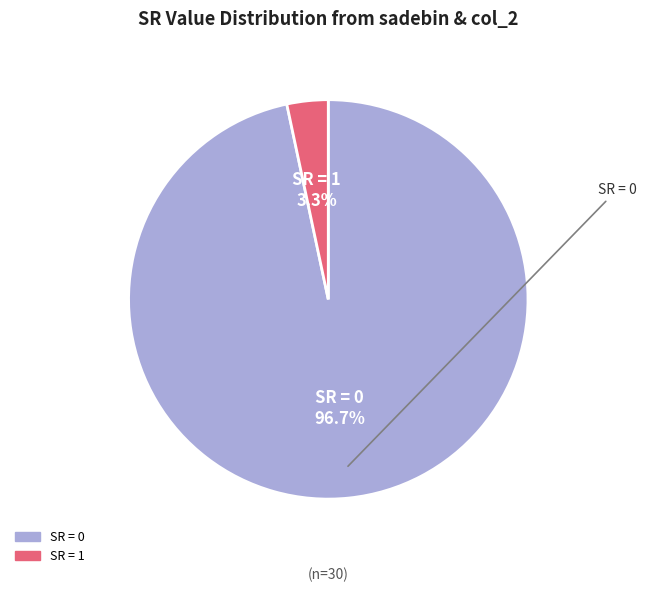

Is there a majority slice in this chart?

Yes